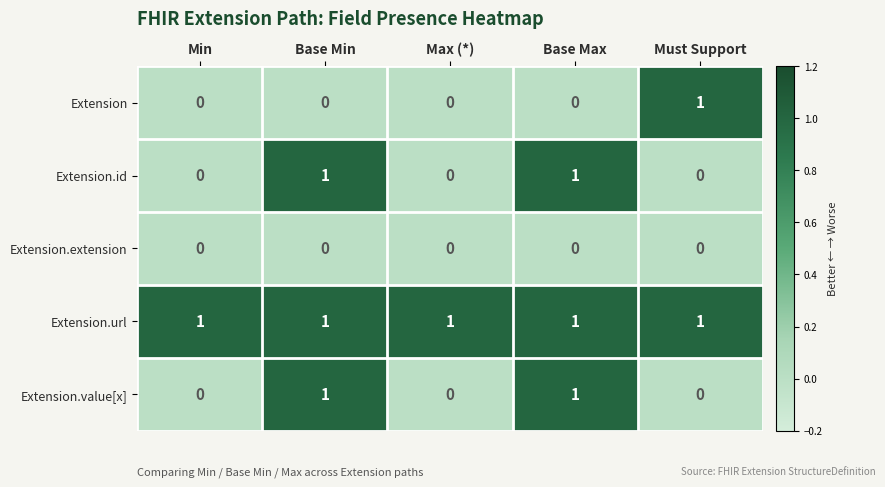

At how many categories does at least one series exceed 0?

5